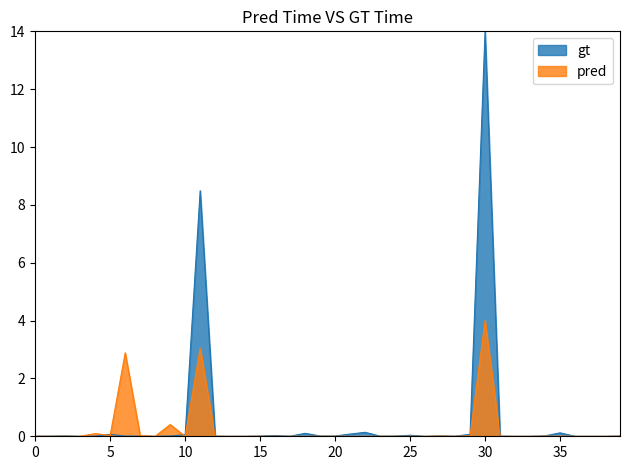

The value of pred at 5 is 0.0. True or false?

True